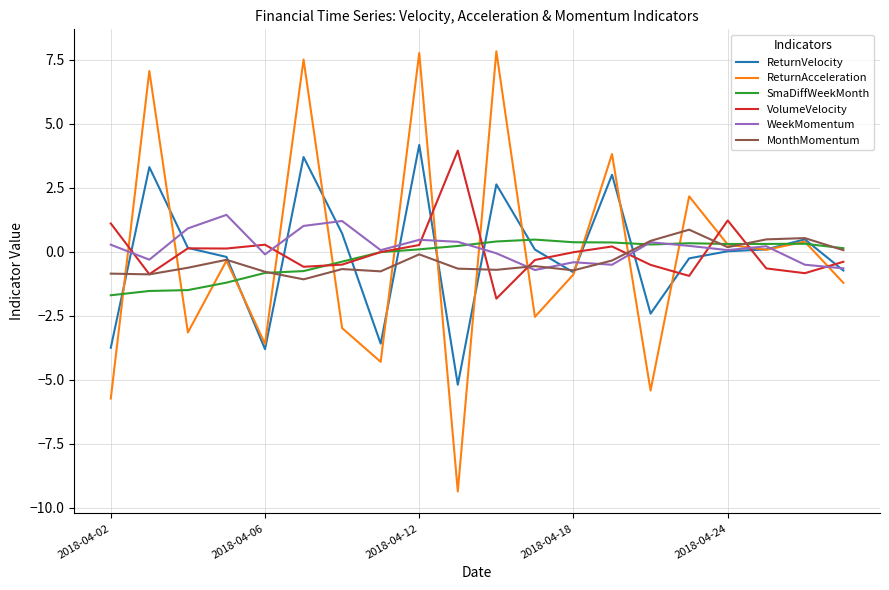

What is the greatest value displayed?

7.8